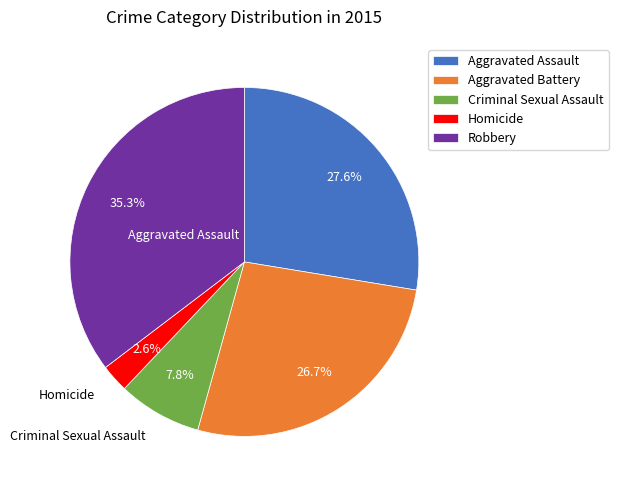

Do Homicide and Aggravated Battery together represent more than half of the pie?

No